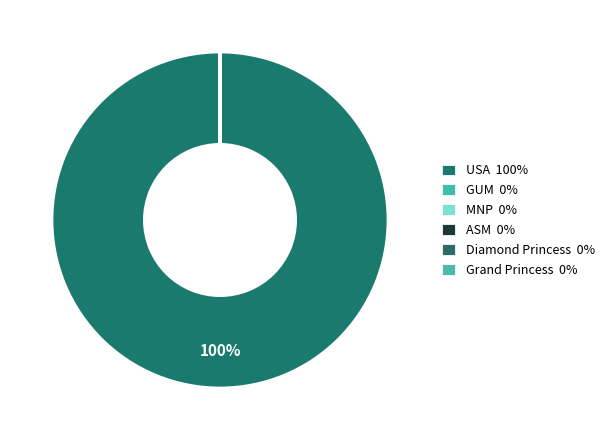

To the nearest percent, what is the average slice percentage?

17%